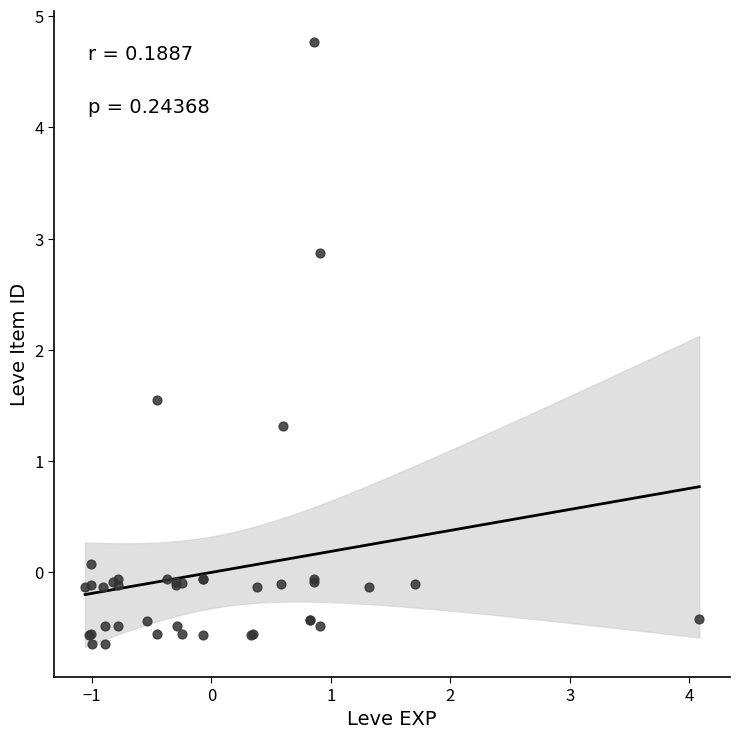

What Y value in the scatter plot is closest to 2?

1.5